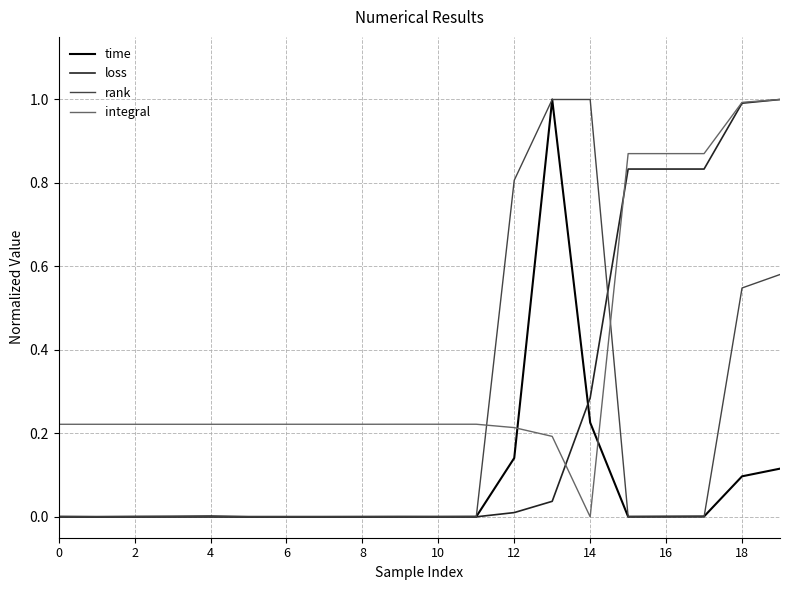

How many times do time and integral cross each other?

2